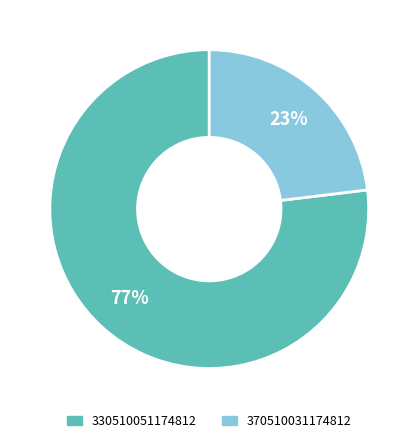

To the nearest percent, what is the difference between the largest and smallest slice percentages?

54%